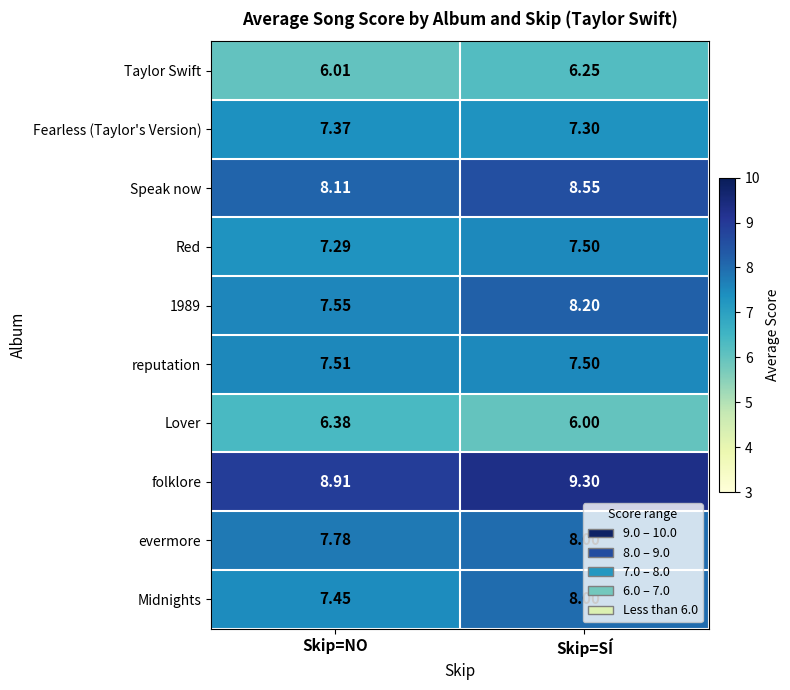

Which label corresponds to the smallest value in the chart?

Skip=SÍ